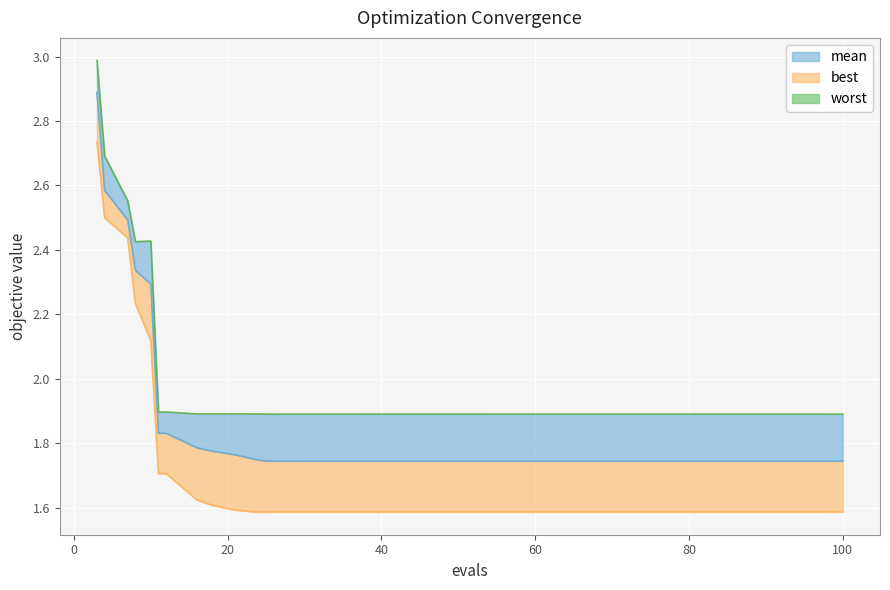

The value at 28 is 1.1. True or false?

False